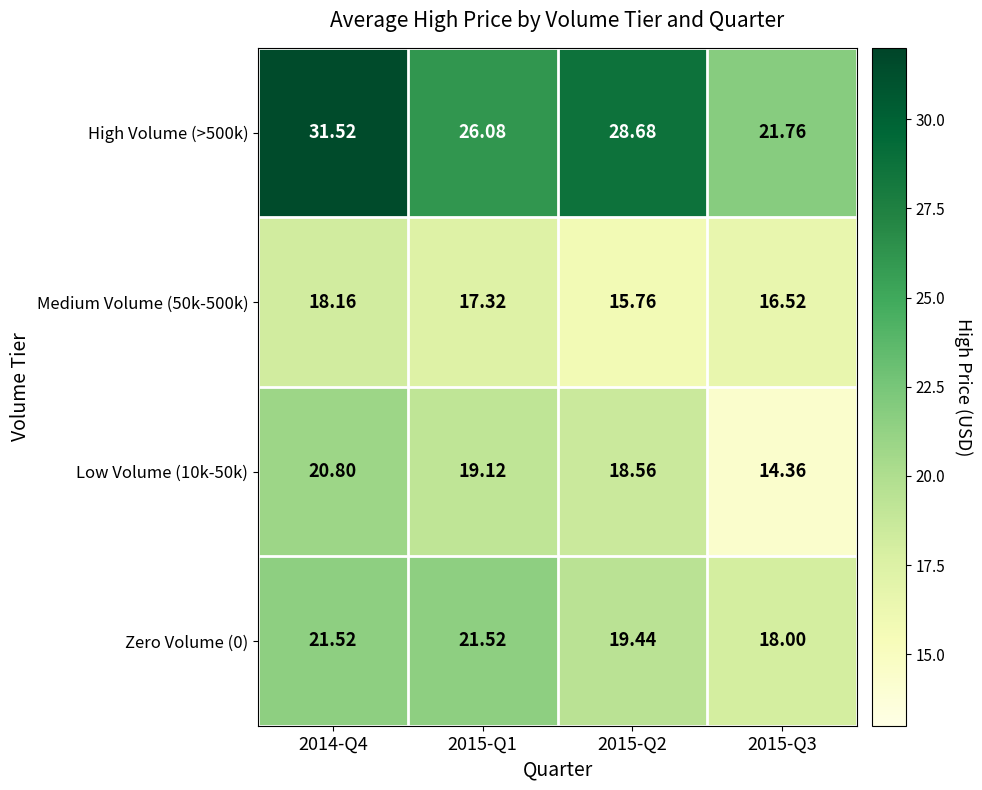

List the series in order of their peak value, highest first.

High Volume (>500k), Zero Volume (0), Low Volume (10k-50k), Medium Volume (50k-500k)